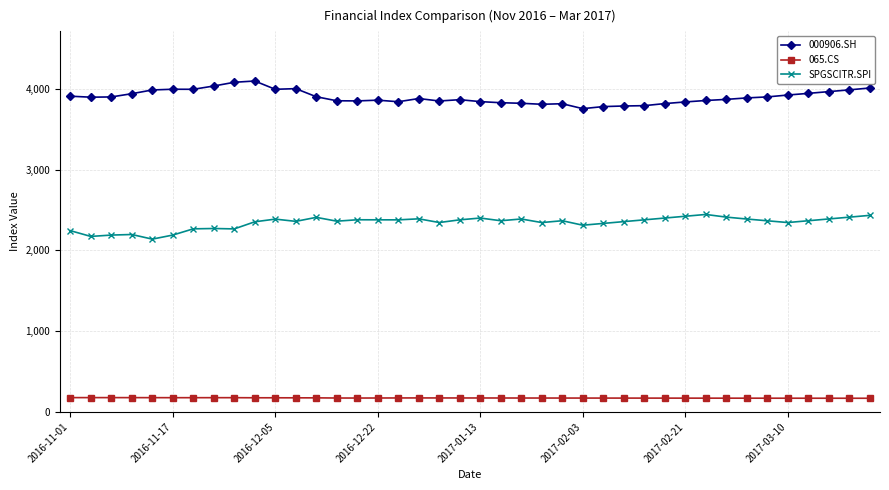

What is the value of the SPGSCITR.SPI point at the 31st from the left?

2423.3